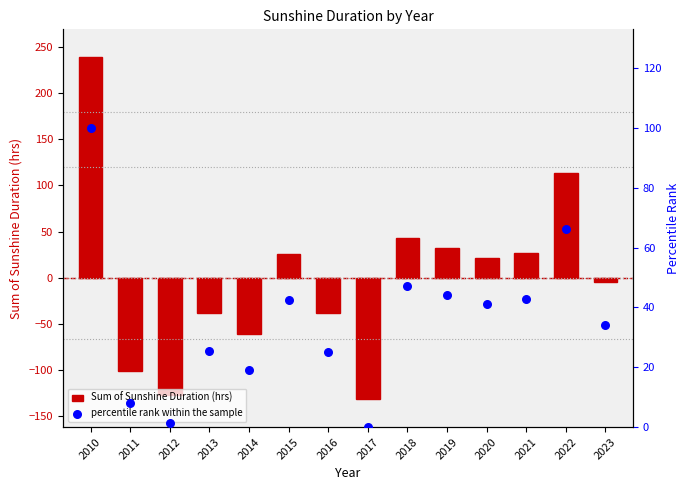

Which series has the largest total across all categories?

percentile rank within the sample